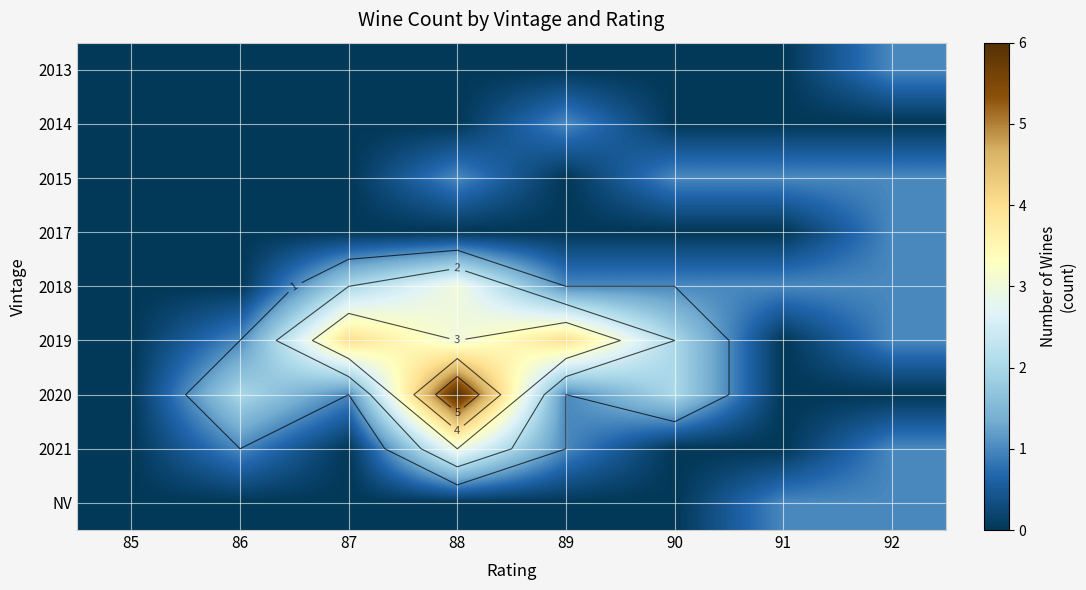

True or false: 2018 has a value of 0 at 91.

False